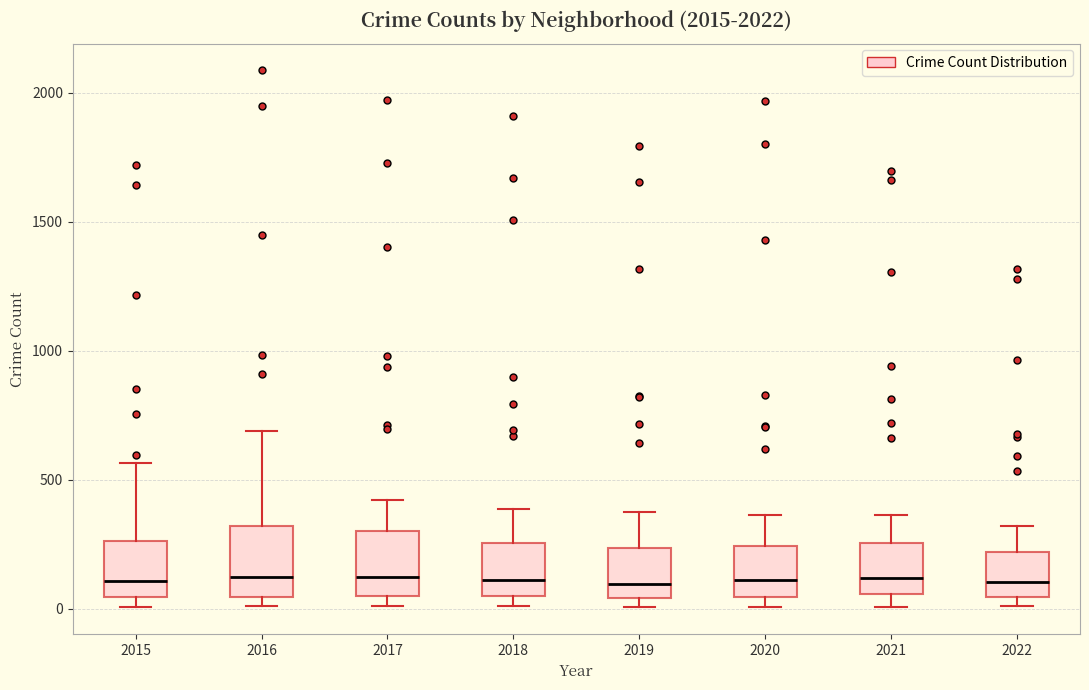

Reading left to right, transcribe this box plot: for each box, give where its median line is, the range the box spans, and where its two whiskers end, as read against the y-axis. The values are not printed on the chart, so give them approximately, as read against the axis.

2015: median 100, box 50 to 250, whiskers 0 to 550
2016: median 150, box 50 to 300, whiskers 0 to 700
2017: median 100, box 50 to 300, whiskers 0 to 400
2018: median 100, box 50 to 250, whiskers 0 to 400
2019: median 100, box 50 to 250, whiskers 0 to 400
2020: median 100, box 50 to 250, whiskers 0 to 350
2021: median 100, box 50 to 250, whiskers 0 to 350
2022: median 100, box 50 to 200, whiskers 0 to 300